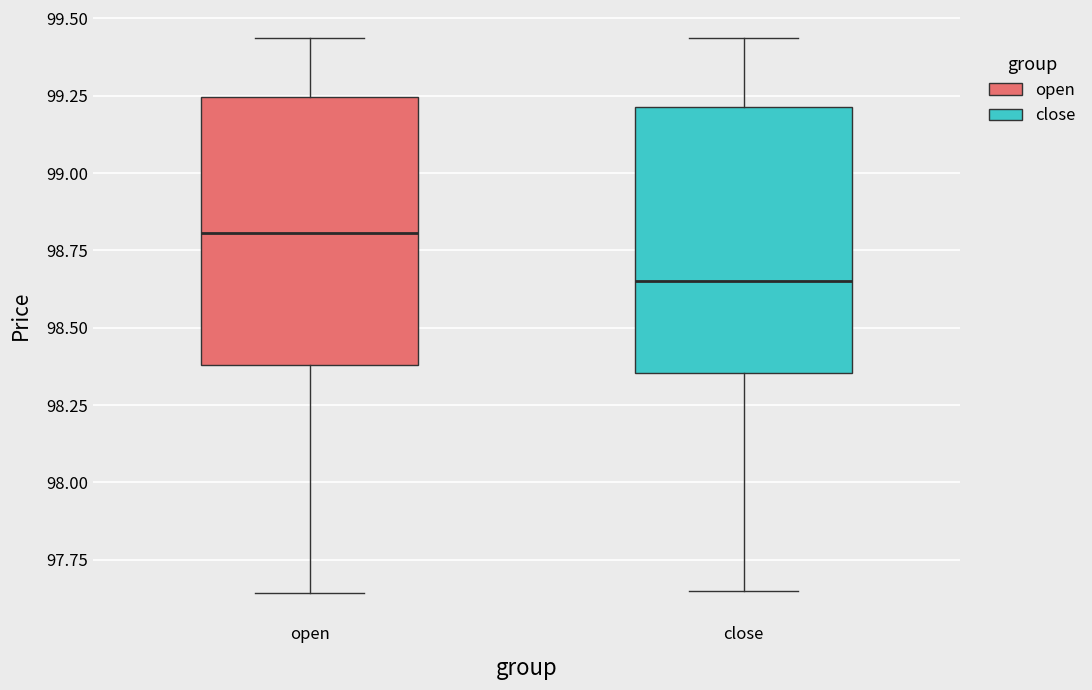

Where does the median line of the box for open sit on the y-axis? The values are not printed on the chart, so give them approximately, as read against the axis.

98.80